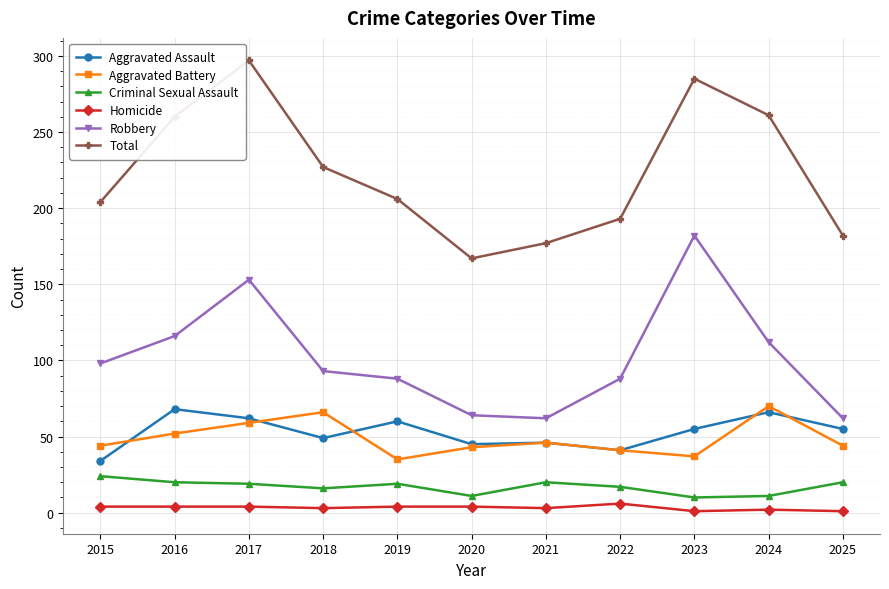

Where is the first local maximum for Aggravated Battery?

2018